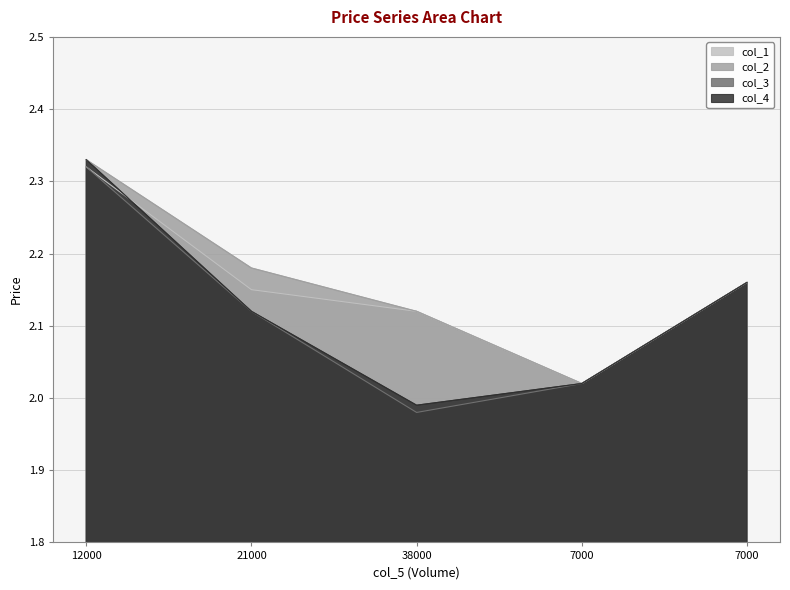

Between 12000 and 7000, which series saw the biggest shift?

col_2